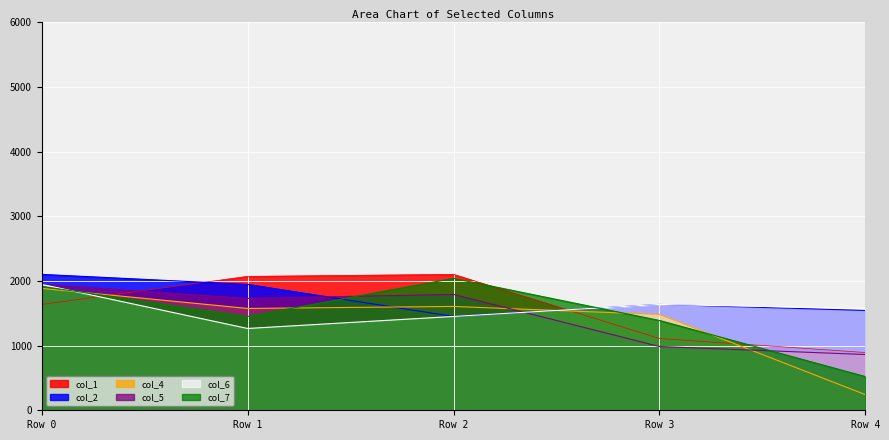

Between which two adjacent categories do col_2 and col_1 first intersect?

Row 0 and Row 1